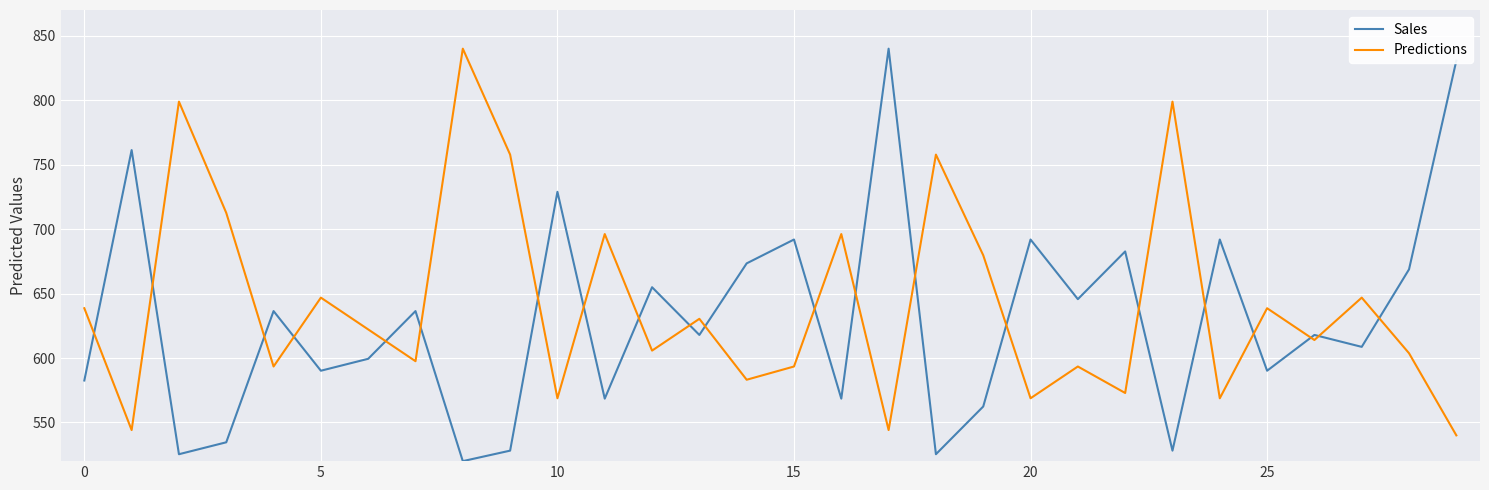

What is the minimum value for Predictions?

540.0